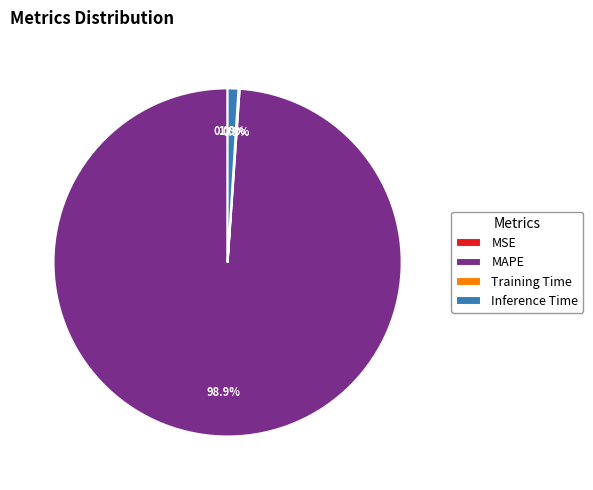

To the nearest percent, what percentage of the pie is MAPE?

99%